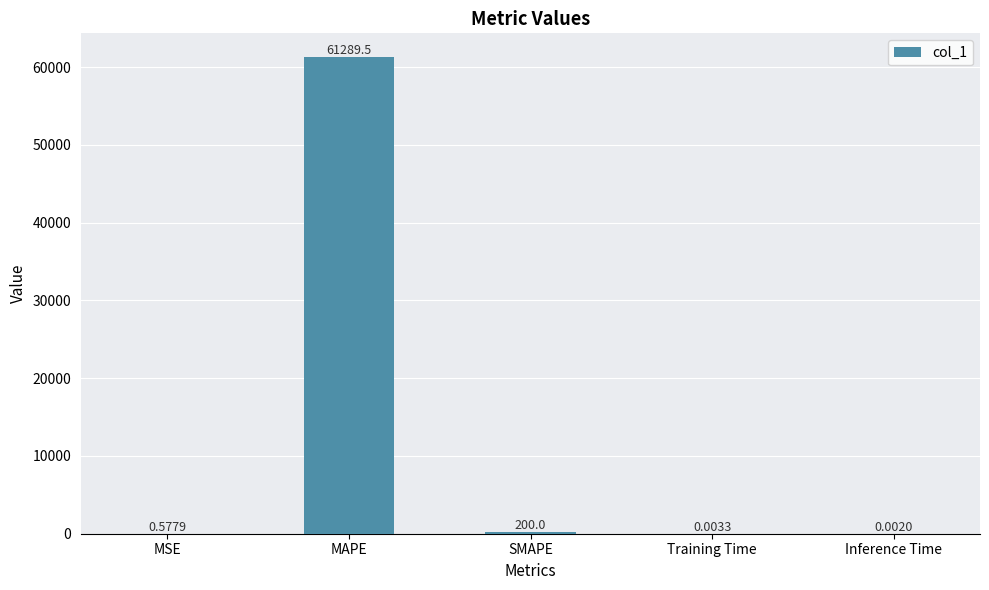

Which has a higher value, Inference Time or MAPE?

MAPE